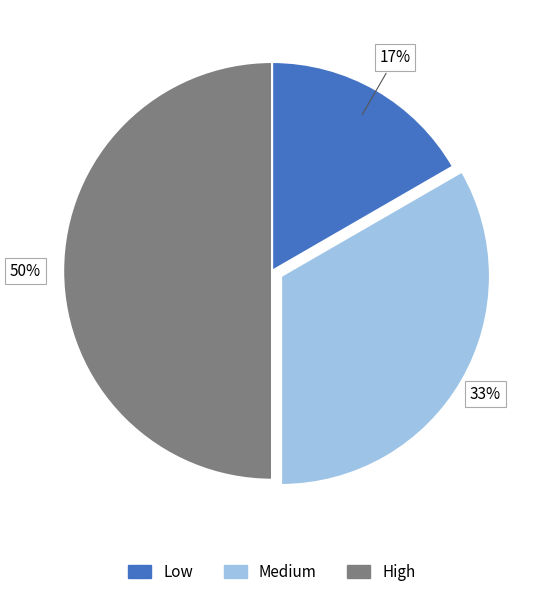

Is it true that High is 50% of the pie?

True